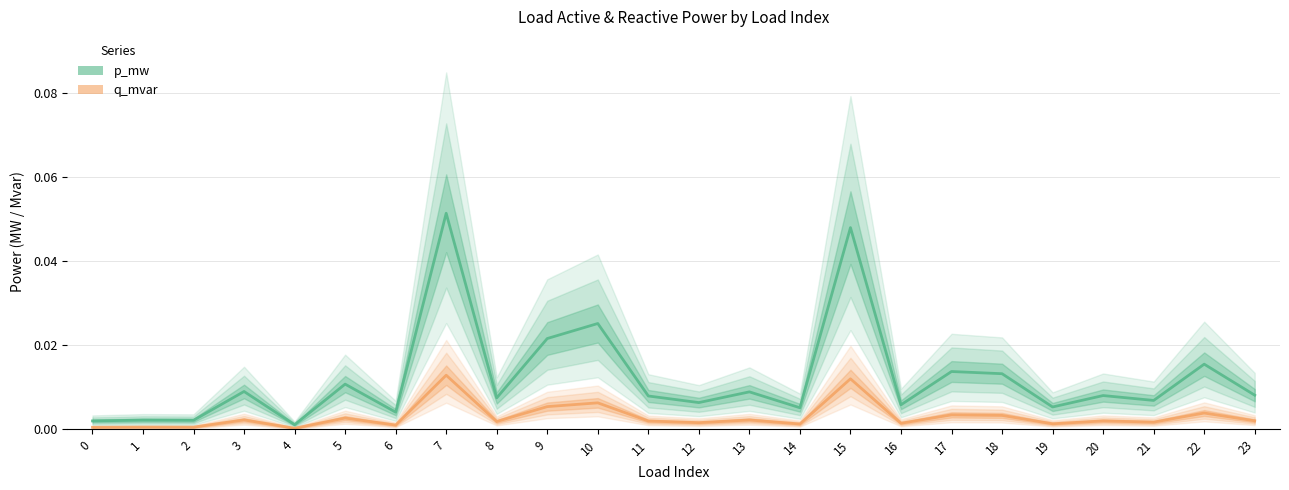

True or false: q_mvar has a value of 0.0 at 3.

False